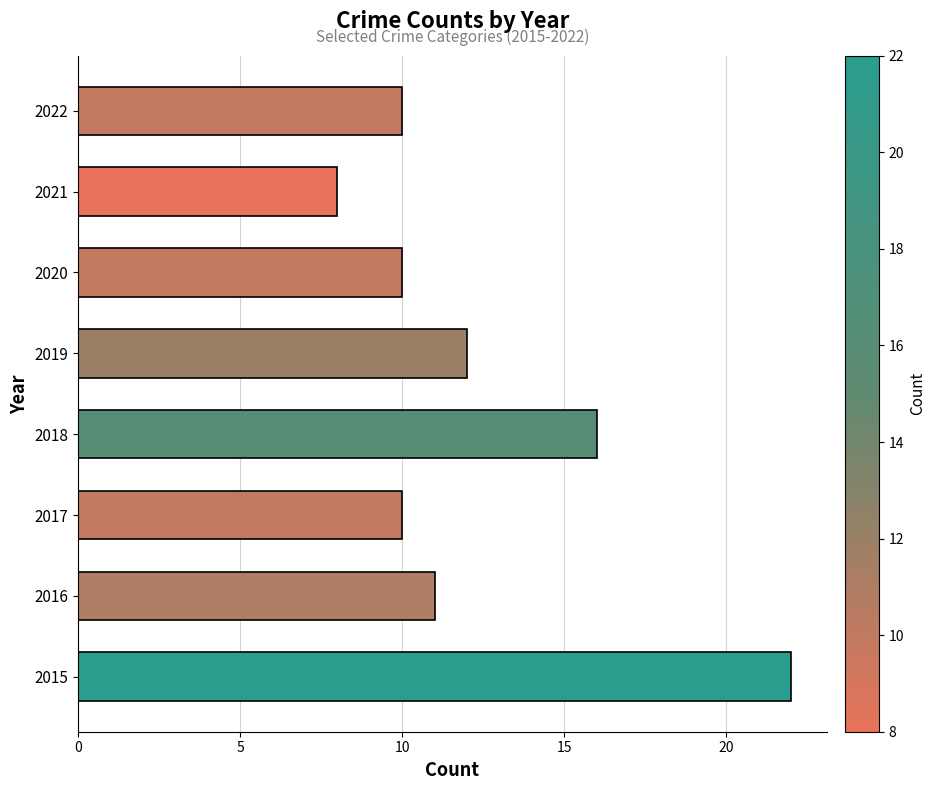

What is the difference between the second highest and minimum values?

8